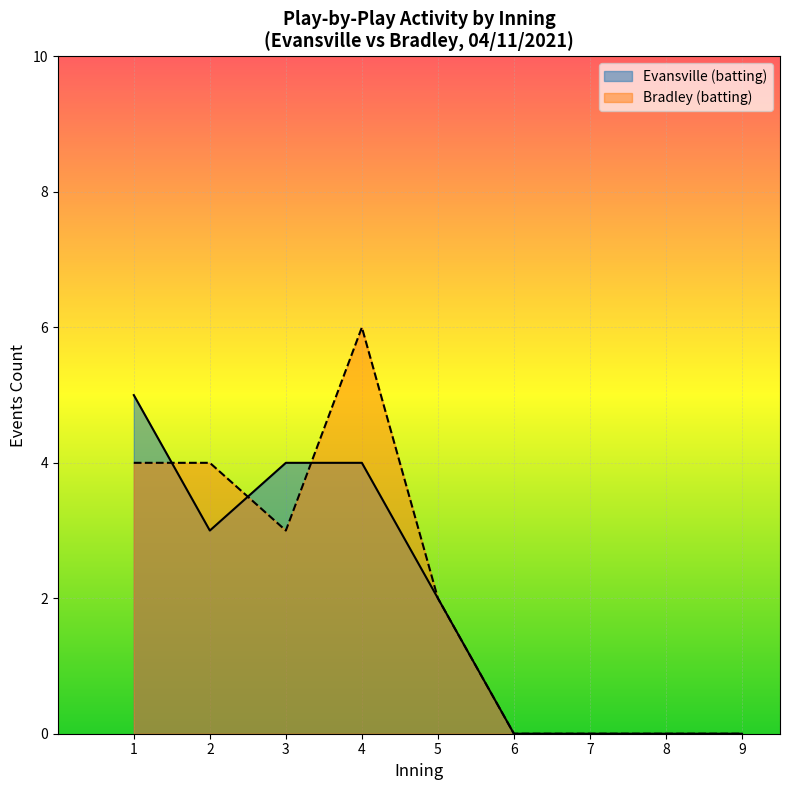

The Bradley (batting) series shows 0 at 7. True or false?

True